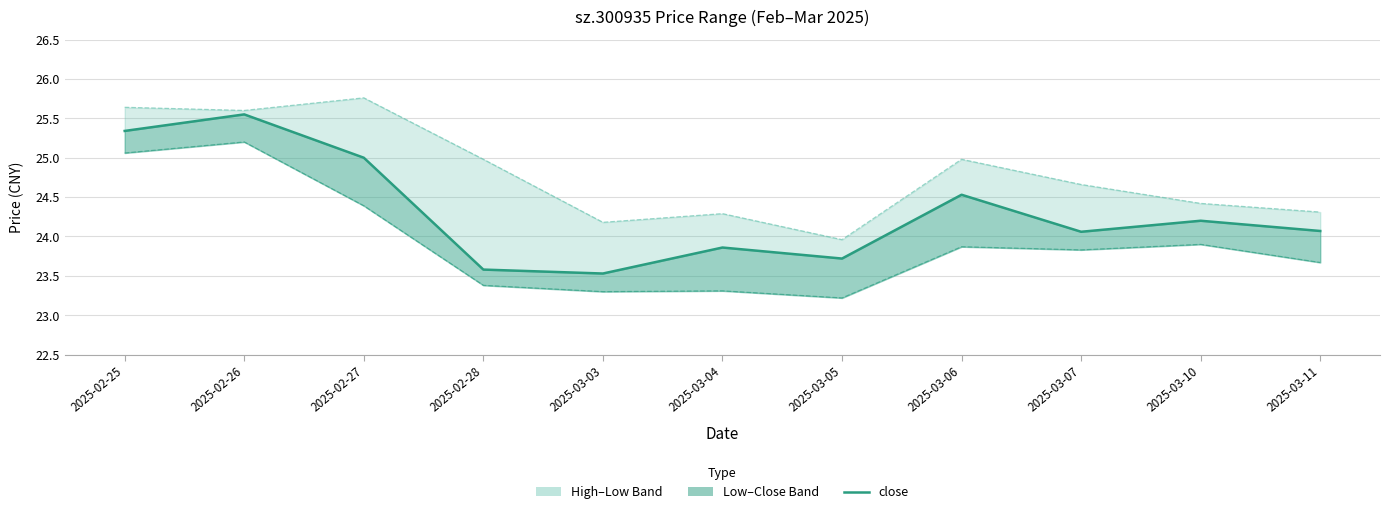

True or false: low and high cross at least once.

False